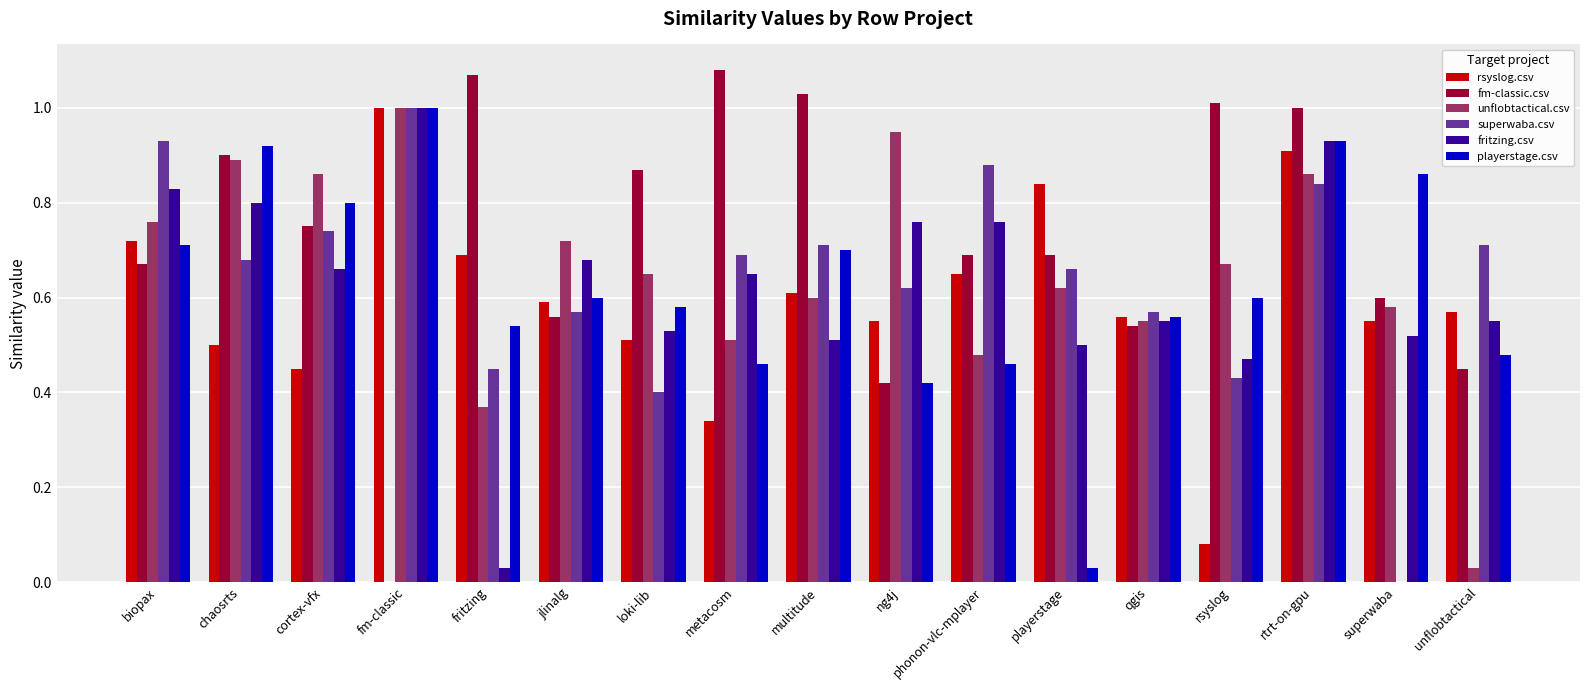

Are the bars horizontal?

No